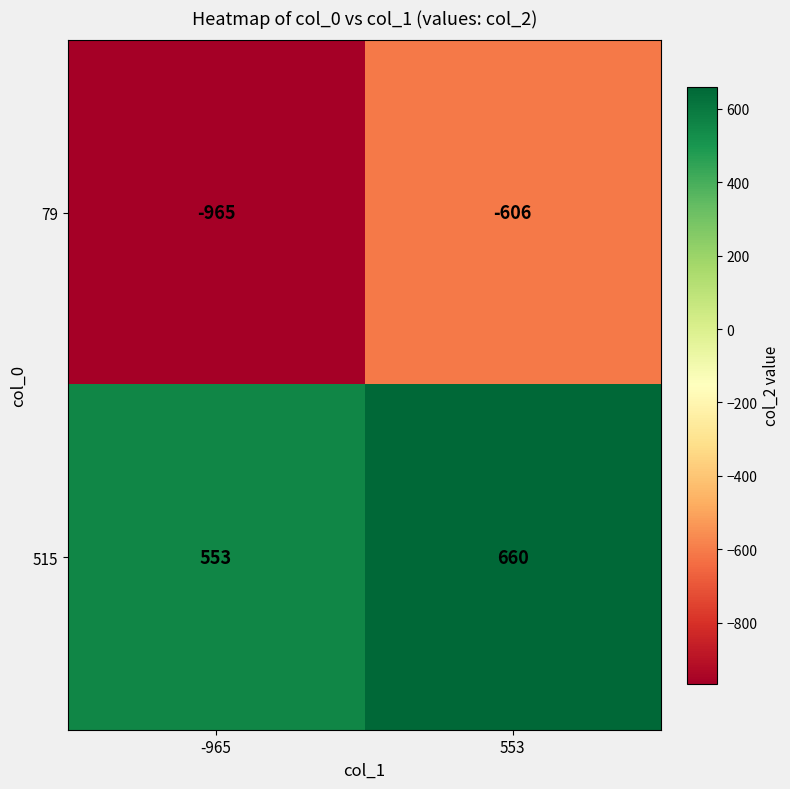

Is it true that 79 equals -965 at -965?

True